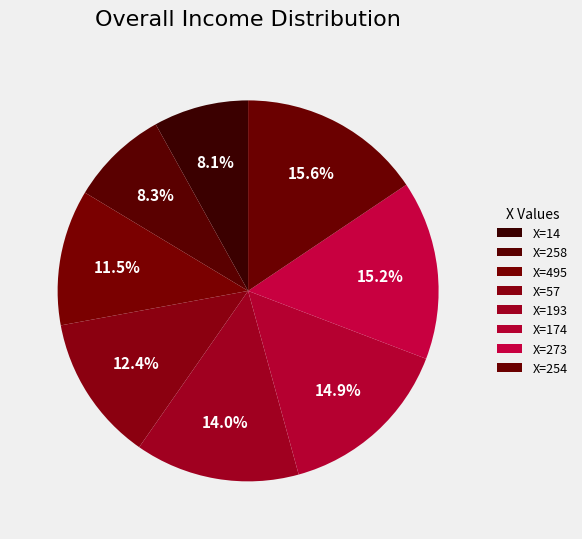

To the nearest percent, what is the average slice percentage?

12%